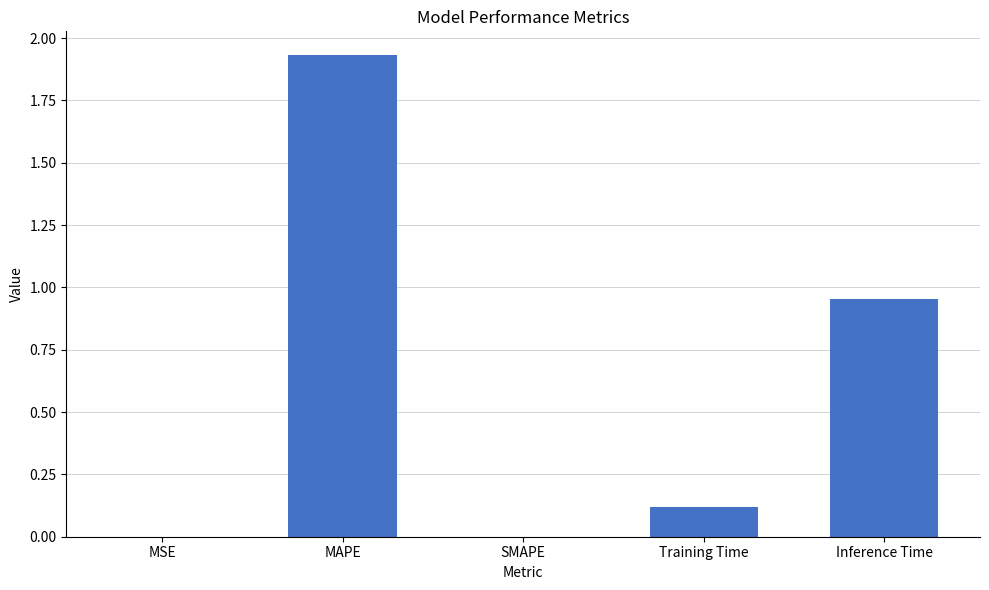

Which category has the highest value across all series?

MAPE